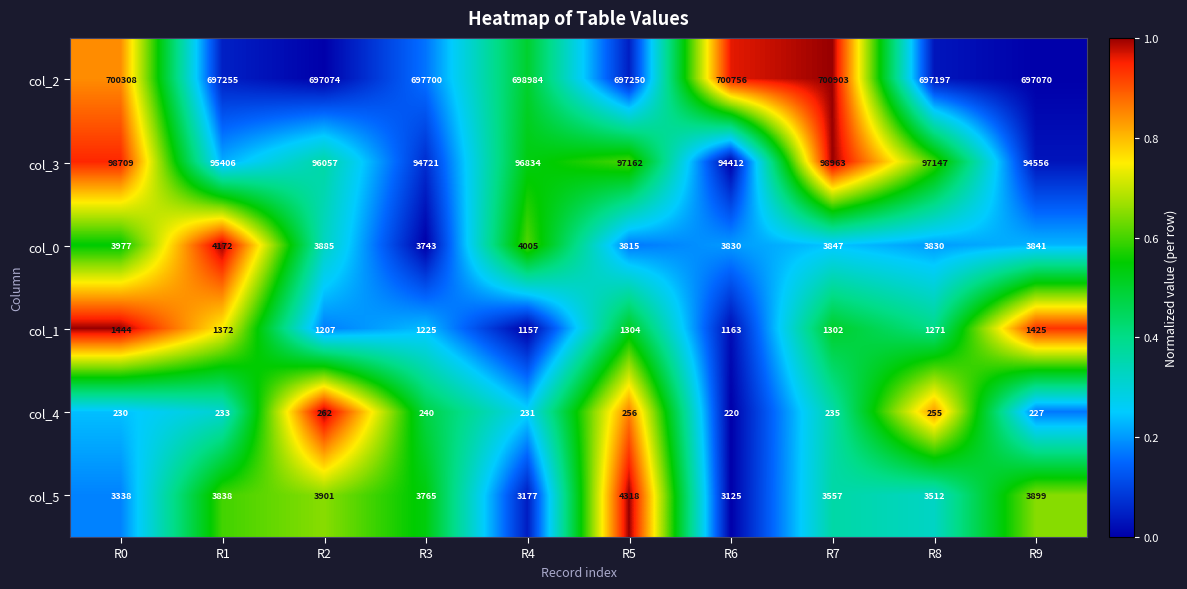

Read the col_1 value at R3, to the nearest 5.

1225